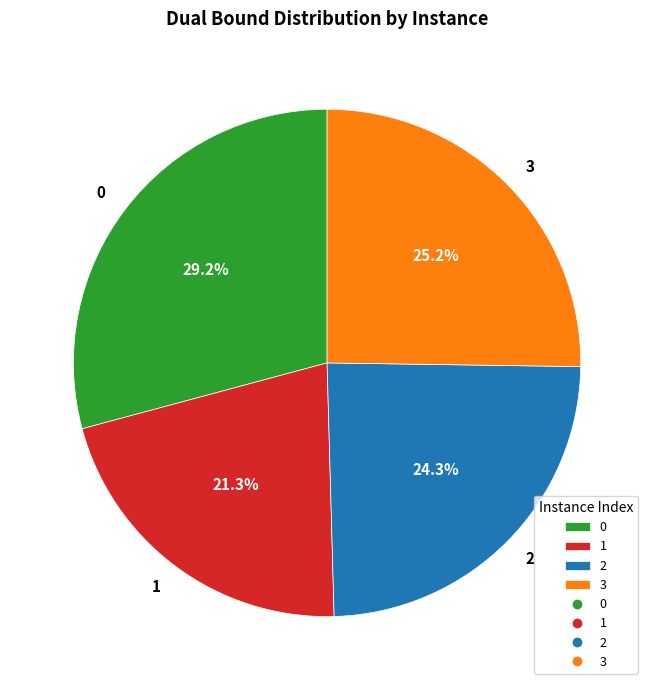

Is it true that 0 is 42% of the pie?

False